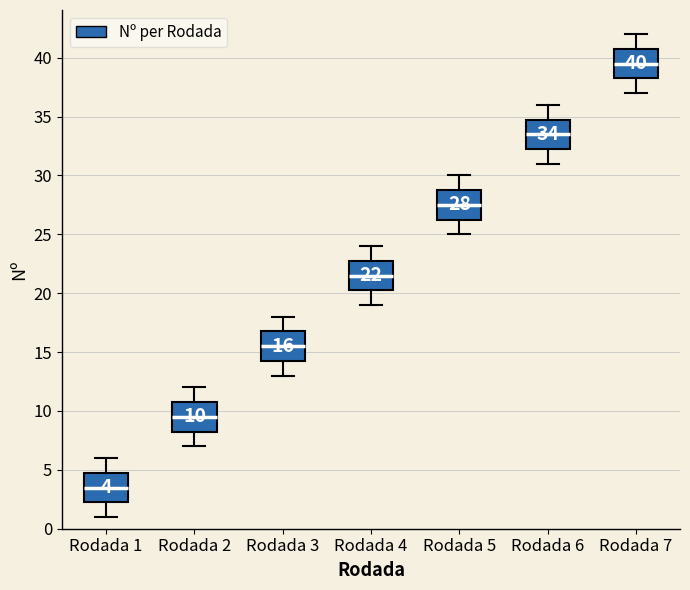

Which box's median line is the lowest?

Rodada 1